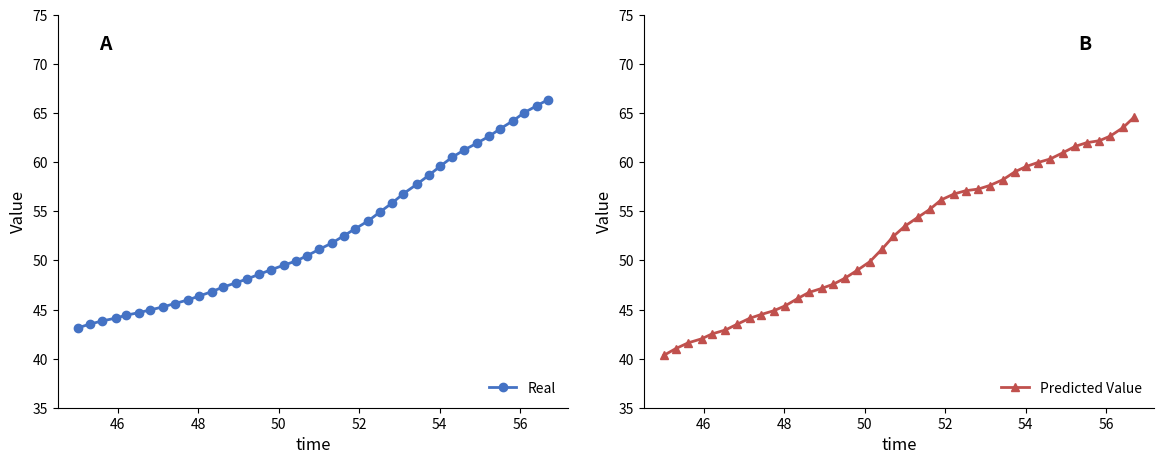

What is the difference between the maximum and minimum values in the Real series?

23.3